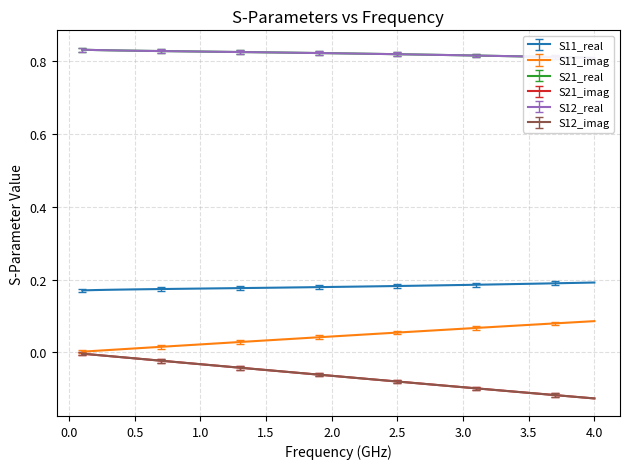

Reading left to right, list all the values displayed in this chart.

S11_real: 0.2	0.2	0.2	0.2	0.2	0.2	0.2	0.2	0.2	0.2	0.2	0.2	0.2	0.2	0.2	0.2	0.2	0.2	0.2	0.2	0.2	0.2	0.2	0.2	0.2	0.2	0.2	0.2	0.2	0.2	0.2	0.2	0.2	0.2	0.2	0.2	0.2	0.2	0.2	0.2
S11_imag: 0.0	0.0	0.0	0.0	0.0	0.0	0.0	0.0	0.0	0.0	0.0	0.0	0.0	0.0	0.0	0.0	0.0	0.0	0.0	0.0	0.0	0.0	0.1	0.1	0.1	0.1	0.1	0.1	0.1	0.1	0.1	0.1	0.1	0.1	0.1	0.1	0.1	0.1	0.1	0.1
S21_real: 0.8	0.8	0.8	0.8	0.8	0.8	0.8	0.8	0.8	0.8	0.8	0.8	0.8	0.8	0.8	0.8	0.8	0.8	0.8	0.8	0.8	0.8	0.8	0.8	0.8	0.8	0.8	0.8	0.8	0.8	0.8	0.8	0.8	0.8	0.8	0.8	0.8	0.8	0.8	0.8
S21_imag: -0.0	-0.0	-0.0	-0.0	-0.0	-0.0	-0.0	-0.0	-0.0	-0.0	-0.0	-0.0	-0.0	-0.0	-0.0	-0.1	-0.1	-0.1	-0.1	-0.1	-0.1	-0.1	-0.1	-0.1	-0.1	-0.1	-0.1	-0.1	-0.1	-0.1	-0.1	-0.1	-0.1	-0.1	-0.1	-0.1	-0.1	-0.1	-0.1	-0.1
S12_real: 0.8	0.8	0.8	0.8	0.8	0.8	0.8	0.8	0.8	0.8	0.8	0.8	0.8	0.8	0.8	0.8	0.8	0.8	0.8	0.8	0.8	0.8	0.8	0.8	0.8	0.8	0.8	0.8	0.8	0.8	0.8	0.8	0.8	0.8	0.8	0.8	0.8	0.8	0.8	0.8
S12_imag: -0.0	-0.0	-0.0	-0.0	-0.0	-0.0	-0.0	-0.0	-0.0	-0.0	-0.0	-0.0	-0.0	-0.0	-0.0	-0.1	-0.1	-0.1	-0.1	-0.1	-0.1	-0.1	-0.1	-0.1	-0.1	-0.1	-0.1	-0.1	-0.1	-0.1	-0.1	-0.1	-0.1	-0.1	-0.1	-0.1	-0.1	-0.1	-0.1	-0.1